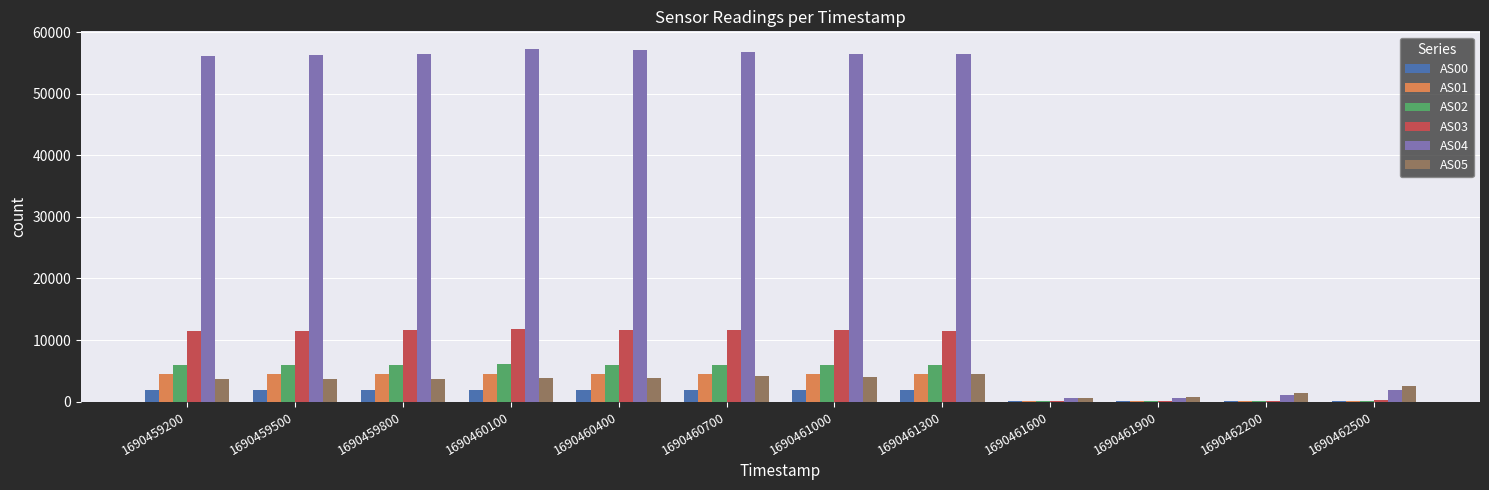

The AS05 series shows 2518 at 1690462500. True or false?

True